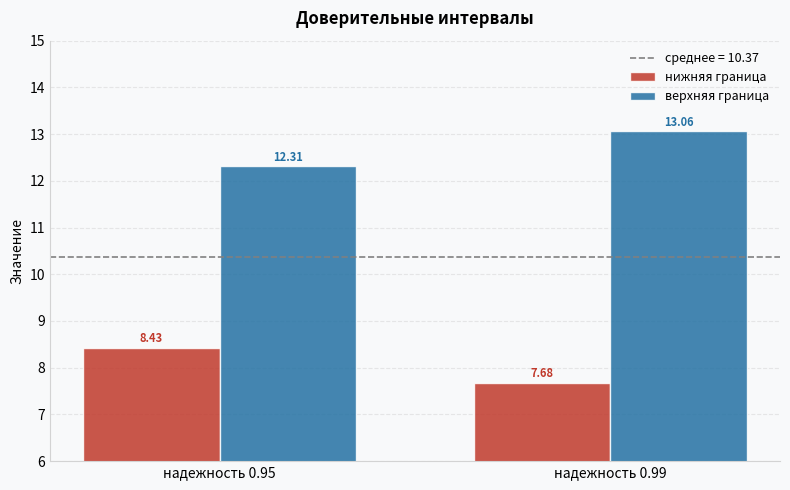

What is the highest value of the нижняя граница series?

8.4